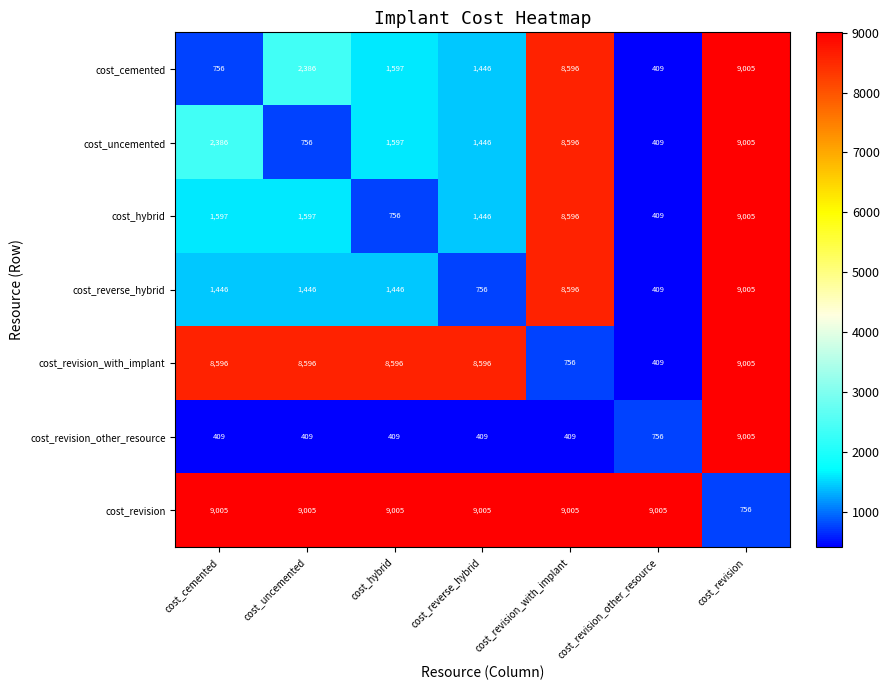

What is the difference between the cost_revision_with_implant values at cost_revision_with_implant and cost_uncemented?

7840